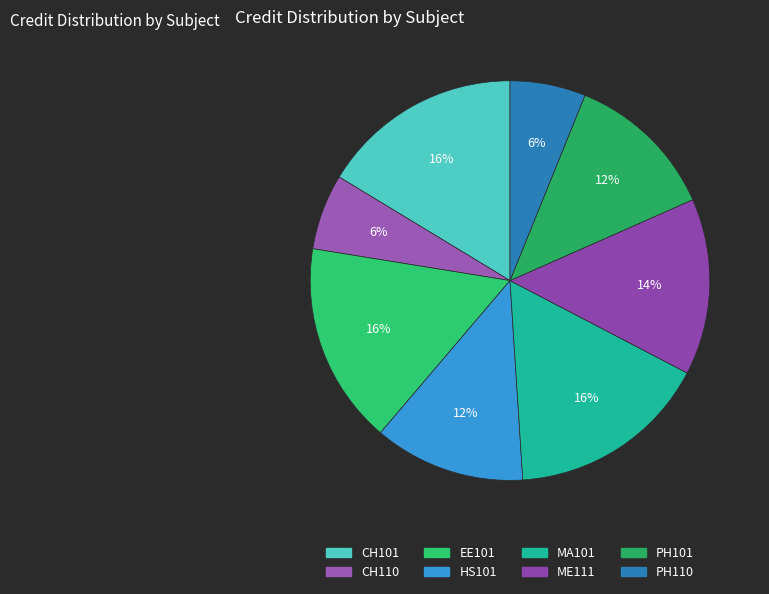

How many slices are in this pie chart?

8